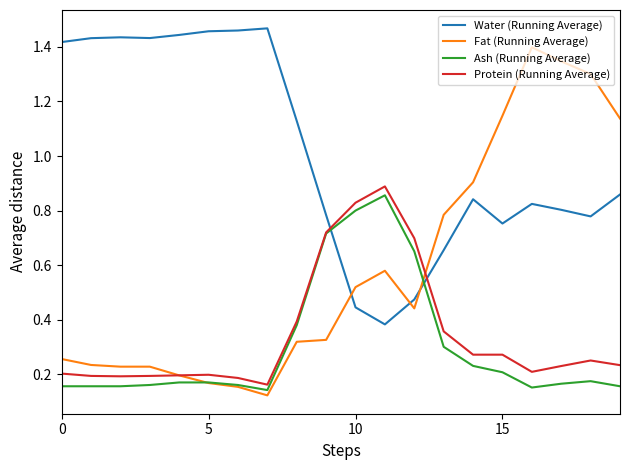

Which series has the largest total across all categories?

Water (Running Average)